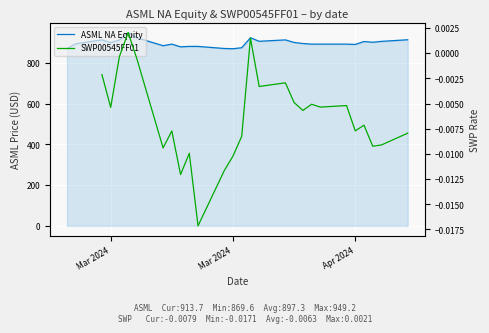

At how many categories does at least one series exceed 241?

28